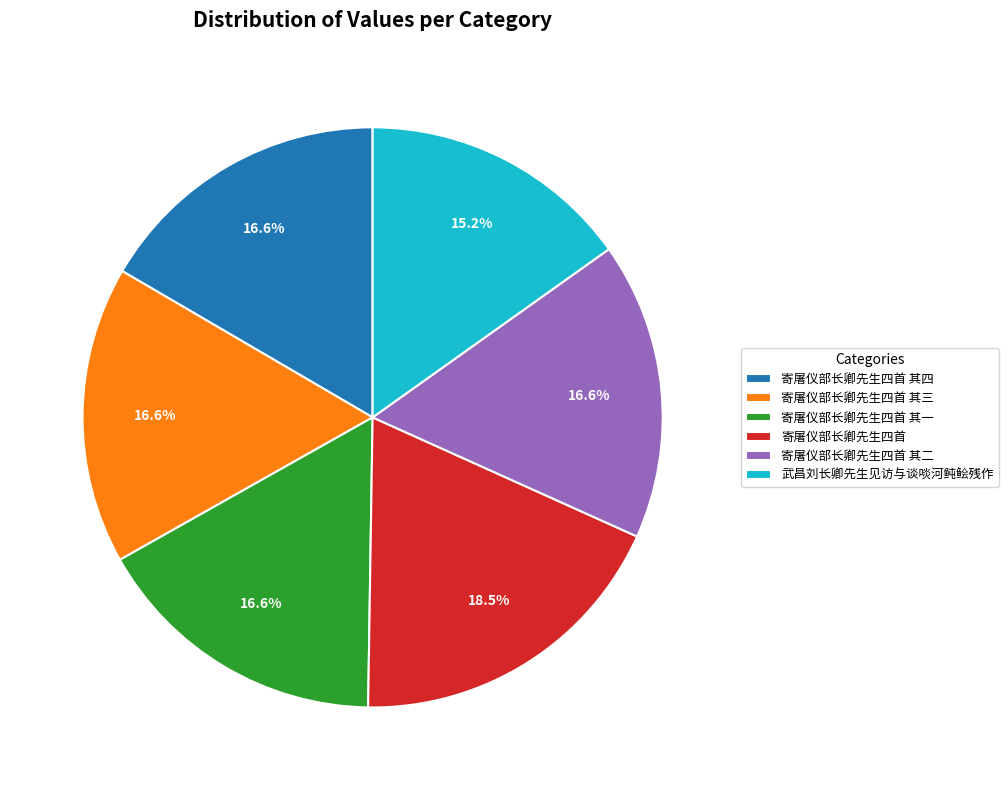

Is there any slice that represents more than half of the pie?

No